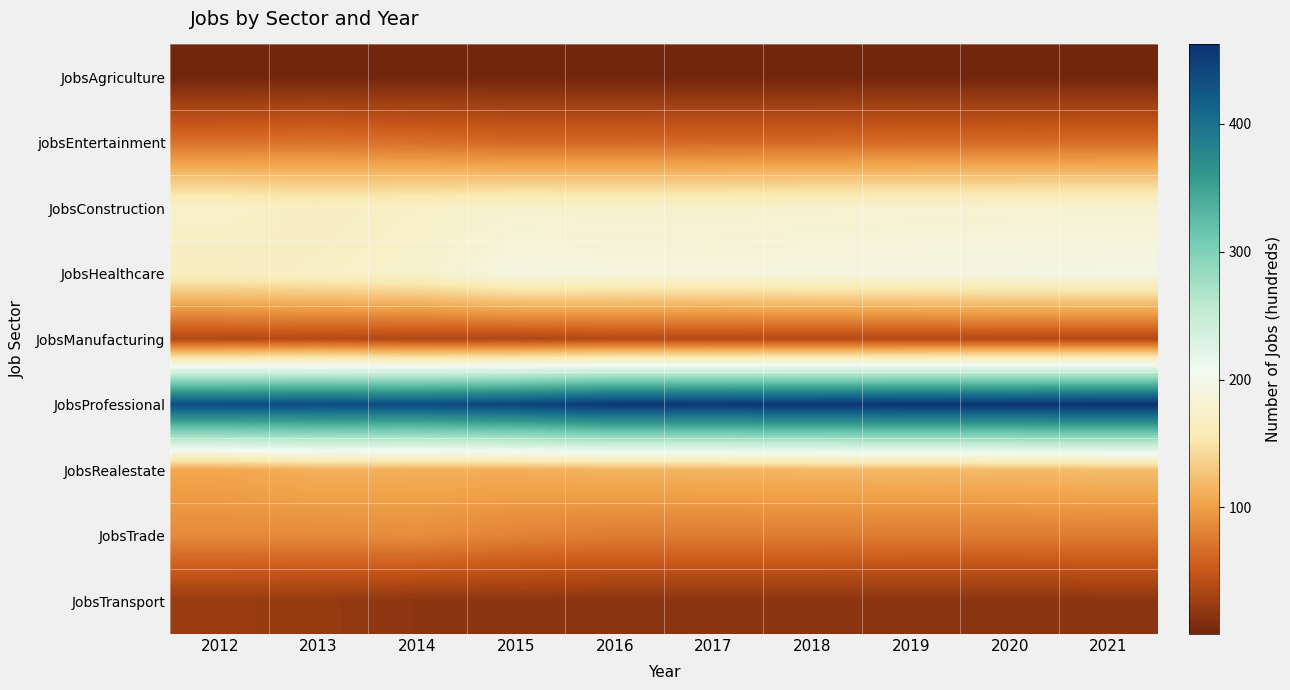

Which series changed the most between 2012 and 2020?

JobsHealthcare